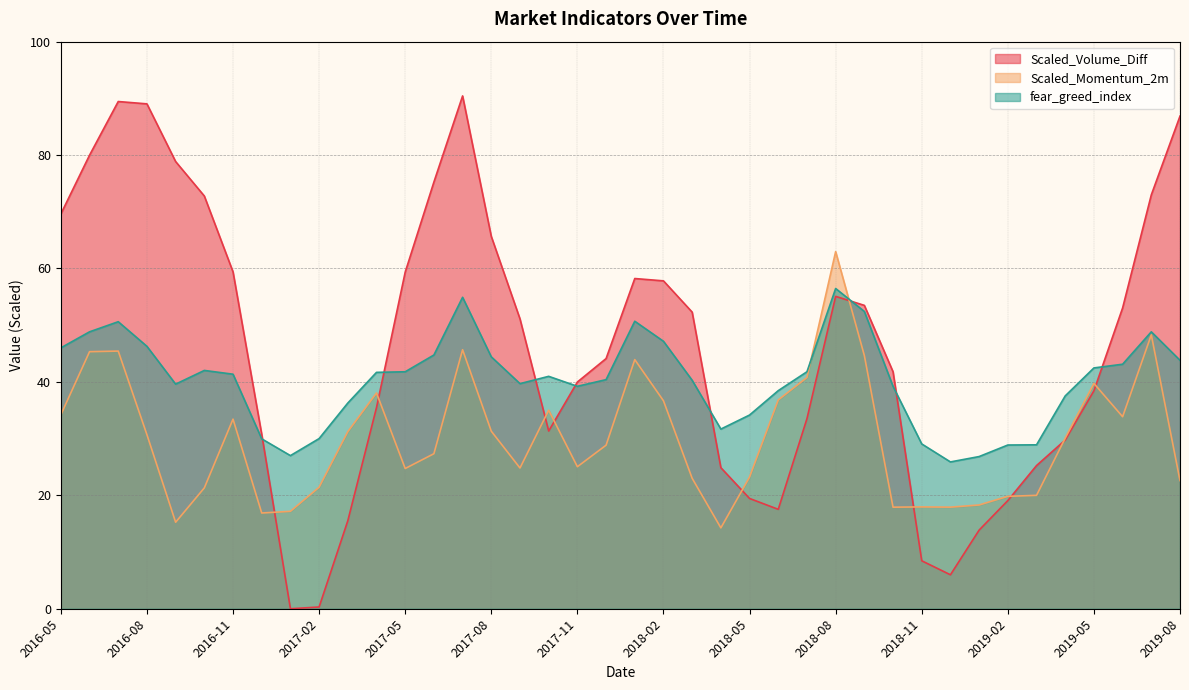

The fear_greed_index series shows 15.6 at 2016-08. True or false?

False